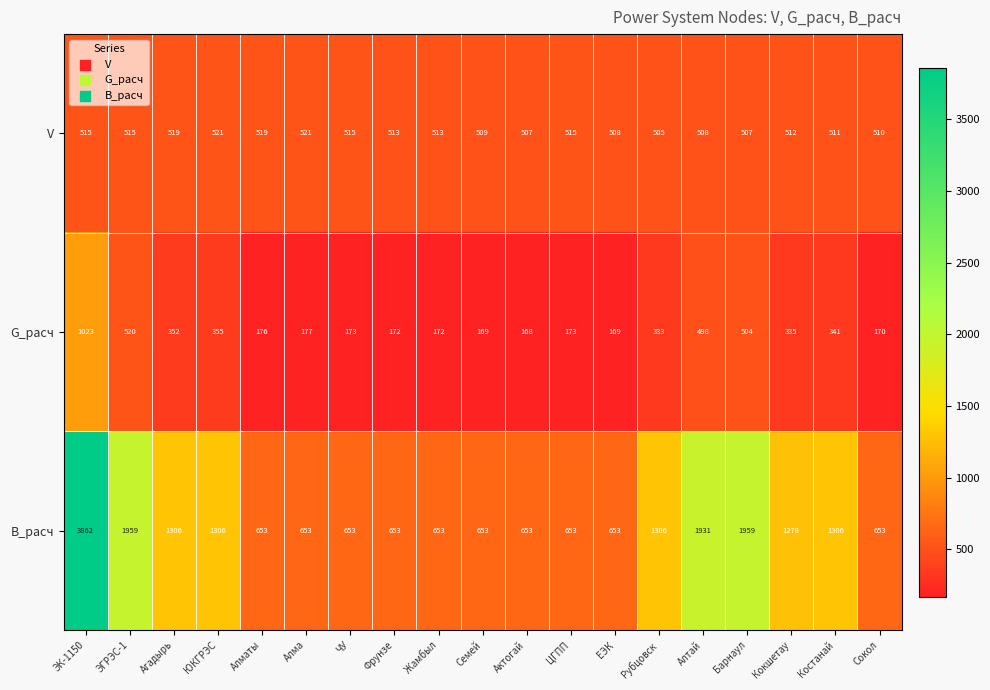

What is the sum of all B_расч values?

22743